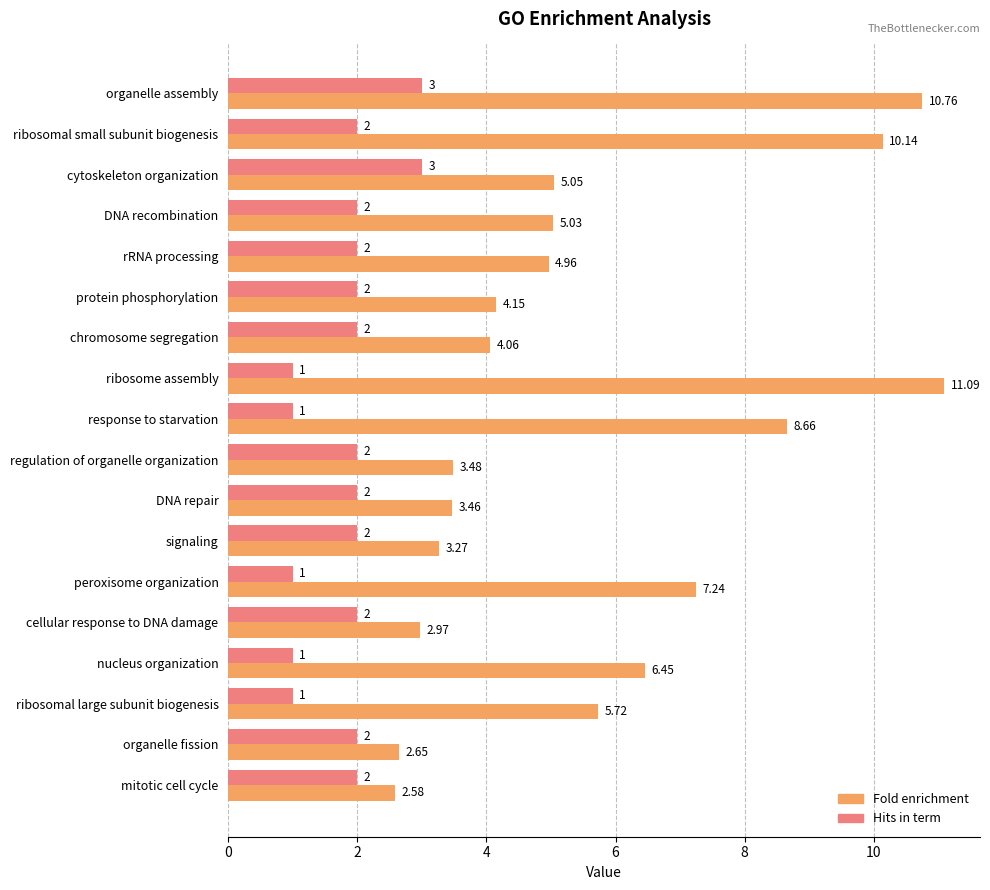

Is the value of Hits in term at rRNA processing greater than the value of Fold enrichment at cytoskeleton organization?

No